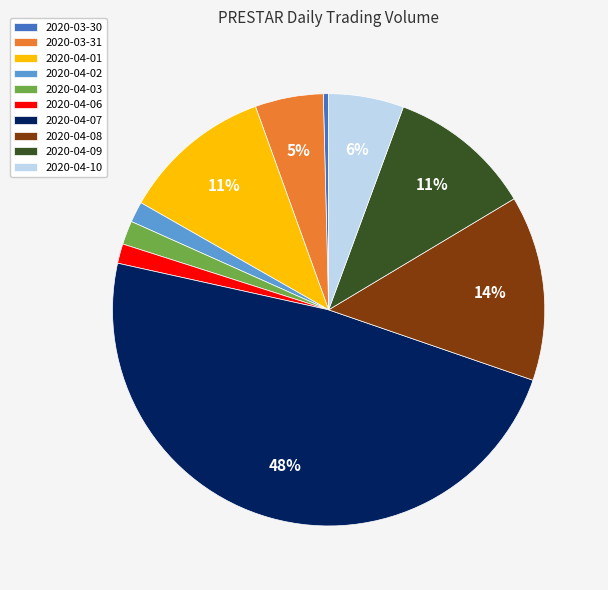

Does 2020-04-09 account for over 50% of the chart?

No